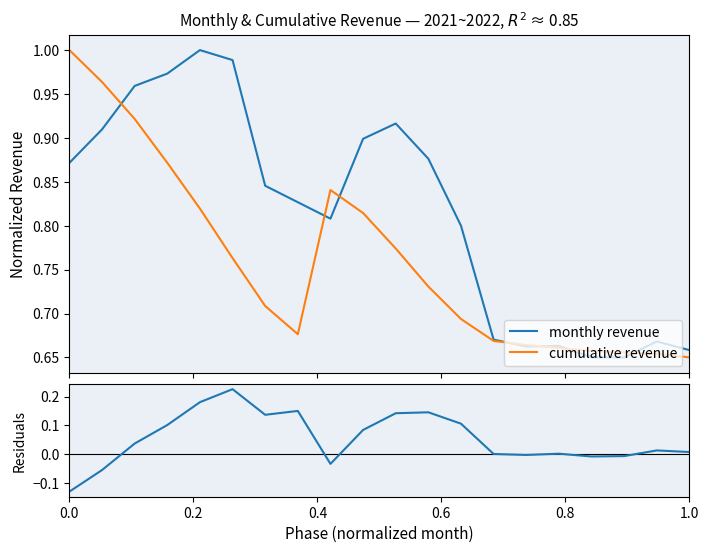

Which series has the largest range (max minus min)?

residuals